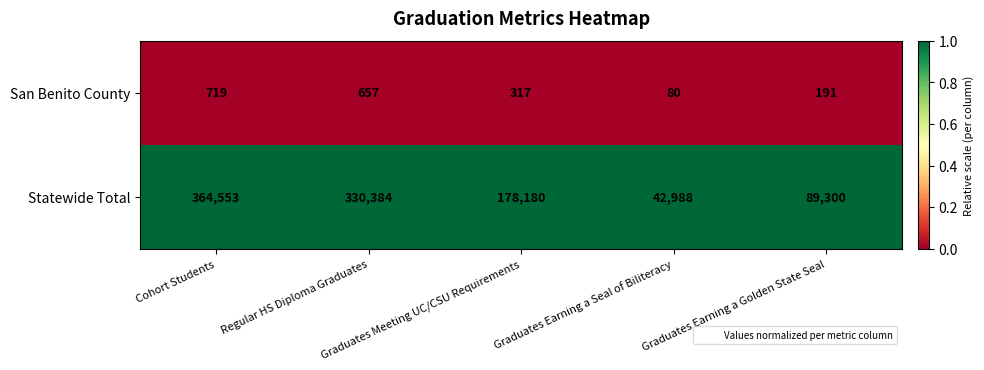

Count the number of categories in the chart.

5